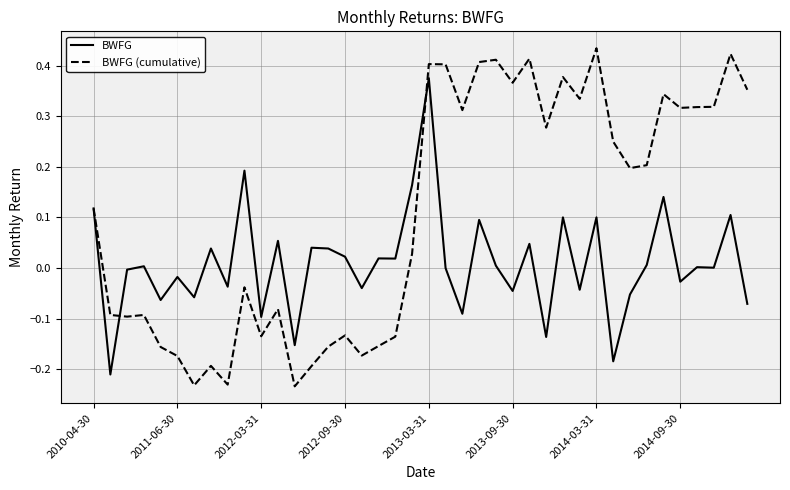

What are all the series names shown in the legend?

BWFG, BWFG (cumulative)